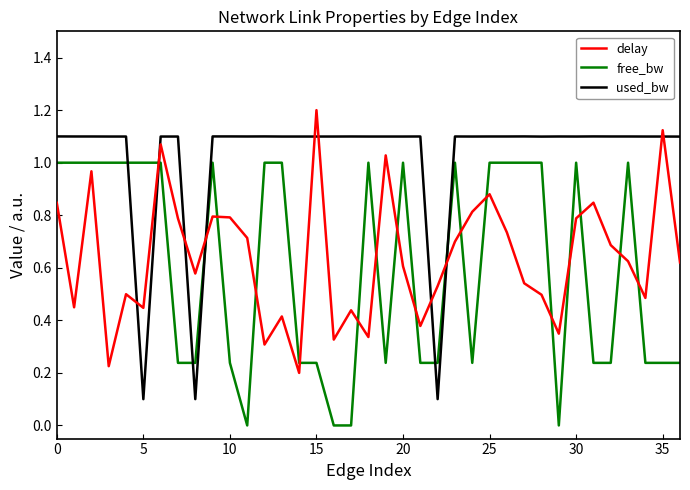

How many categories are shown in the chart?

37